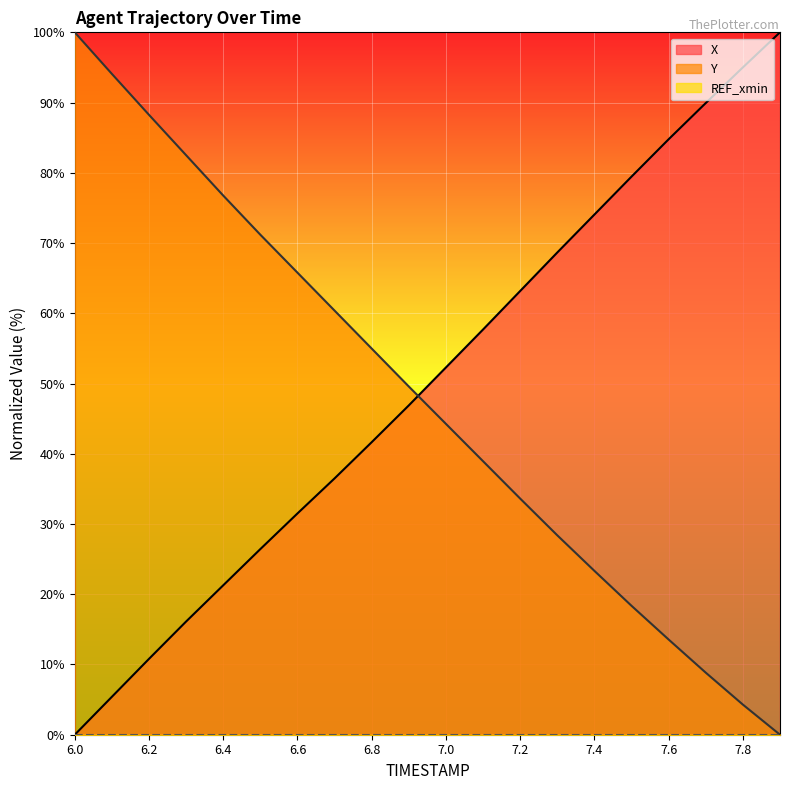

How many values in the X series are below 52?

10